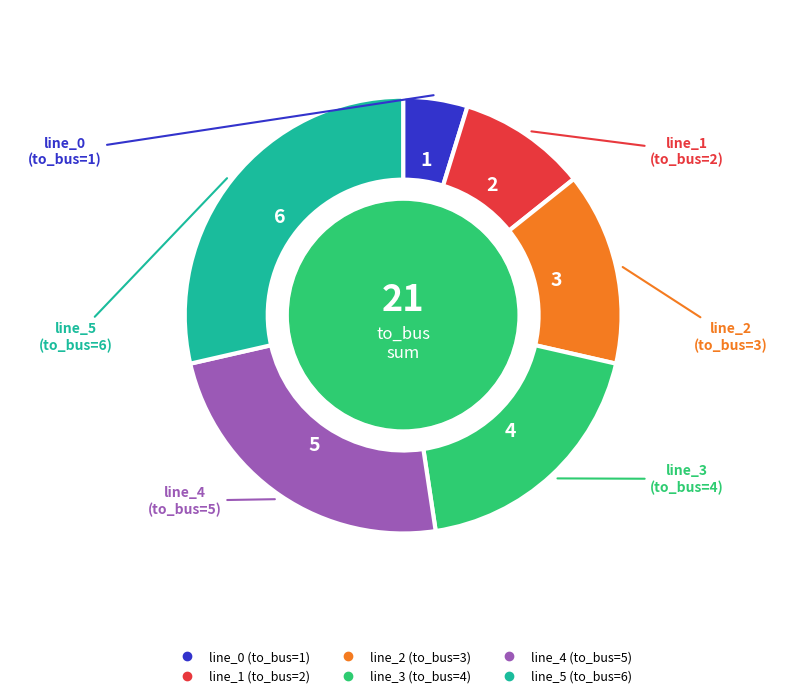

Count the number of slices in the pie.

6